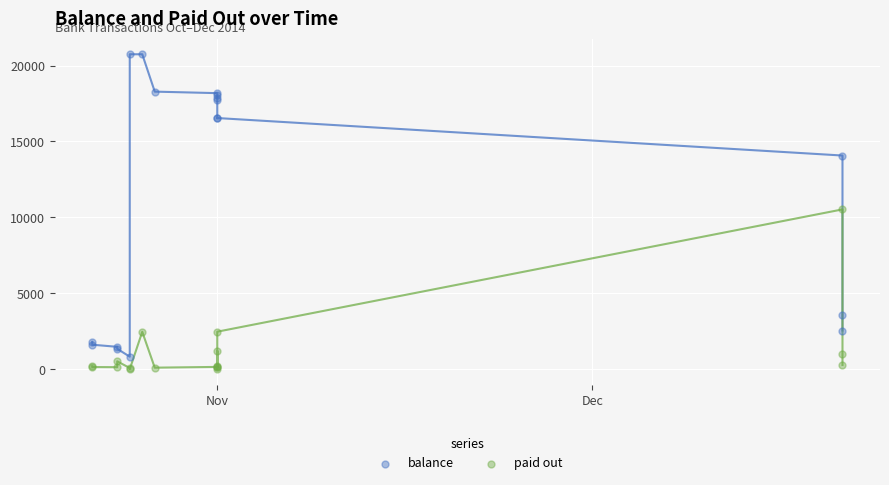

Which series reaches the minimum Y coordinate?

paid out